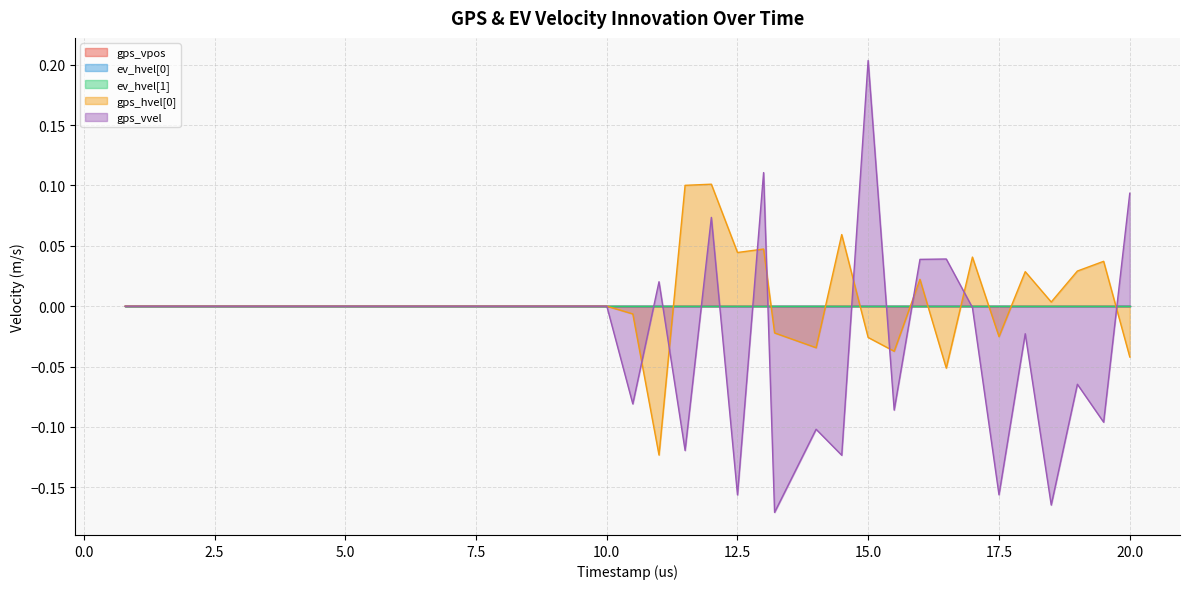

Reading right to left, transcribe all the data shown in this chart.

gps_vpos: 39=0.0	38=0.0	37=0.0	36=0.0	35=0.0	34=0.0	33=0.0	32=0.0	31=0.0	30=0.0	29=0.0	28=0.0	27=0.0	26=0.0	25=0.0	24=0.0	23=0.0	22=0.0	21=0.0	20=0.0	19=0.0	18=0.0	17=0.0	16=0.0	15=0.0	14=0.0	13=0.0	12=0.0	11=0.0	10=0.0	9=0.0	8=0.0	7=0.0	6=0.0	5=0.0	4=0.0	3=0.0	2=0.0	1=0.0	0=0.0
ev_hvel[0]: 39=0.0	38=0.0	37=0.0	36=0.0	35=0.0	34=0.0	33=0.0	32=0.0	31=0.0	30=0.0	29=0.0	28=0.0	27=0.0	26=0.0	25=0.0	24=0.0	23=0.0	22=0.0	21=0.0	20=0.0	19=0.0	18=0.0	17=0.0	16=0.0	15=0.0	14=0.0	13=0.0	12=0.0	11=0.0	10=0.0	9=0.0	8=0.0	7=0.0	6=0.0	5=0.0	4=0.0	3=0.0	2=0.0	1=0.0	0=0.0
ev_hvel[1]: 39=0.0	38=0.0	37=0.0	36=0.0	35=0.0	34=0.0	33=0.0	32=0.0	31=0.0	30=0.0	29=0.0	28=0.0	27=0.0	26=0.0	25=0.0	24=0.0	23=0.0	22=0.0	21=0.0	20=0.0	19=0.0	18=0.0	17=0.0	16=0.0	15=0.0	14=0.0	13=0.0	12=0.0	11=0.0	10=0.0	9=0.0	8=0.0	7=0.0	6=0.0	5=0.0	4=0.0	3=0.0	2=0.0	1=0.0	0=0.0
gps_hvel[0]: 39=-0.0	38=0.0	37=0.0	36=0.0	35=0.0	34=-0.0	33=0.0	32=-0.1	31=0.0	30=-0.0	29=-0.0	28=0.1	27=-0.0	26=-0.0	25=0.0	24=0.0	23=0.1	22=0.1	21=-0.1	20=-0.0	19=0.0	18=0.0	17=0.0	16=0.0	15=0.0	14=0.0	13=0.0	12=0.0	11=0.0	10=0.0	9=0.0	8=0.0	7=0.0	6=0.0	5=0.0	4=0.0	3=0.0	2=0.0	1=0.0	0=0.0
gps_vvel: 39=0.1	38=-0.1	37=-0.1	36=-0.2	35=-0.0	34=-0.2	33=-0.0	32=0.0	31=0.0	30=-0.1	29=0.2	28=-0.1	27=-0.1	26=-0.2	25=0.1	24=-0.2	23=0.1	22=-0.1	21=0.0	20=-0.1	19=0.0	18=0.0	17=0.0	16=0.0	15=0.0	14=0.0	13=0.0	12=0.0	11=0.0	10=0.0	9=0.0	8=0.0	7=0.0	6=0.0	5=0.0	4=0.0	3=0.0	2=0.0	1=0.0	0=0.0